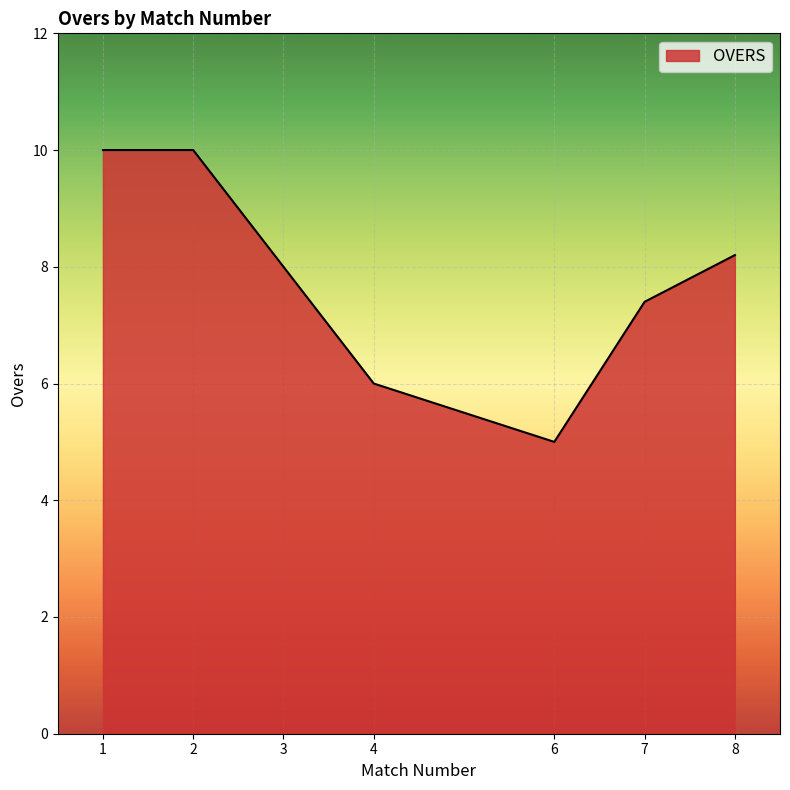

Is it true that the value at 3 is 3.2?

False